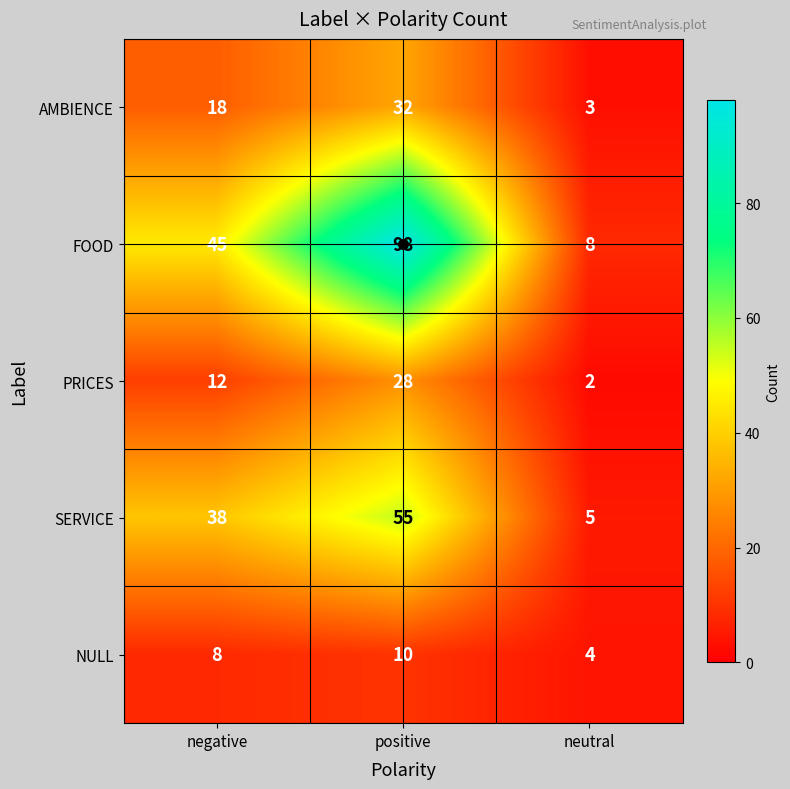

How many data points in SERVICE are less than 38?

1